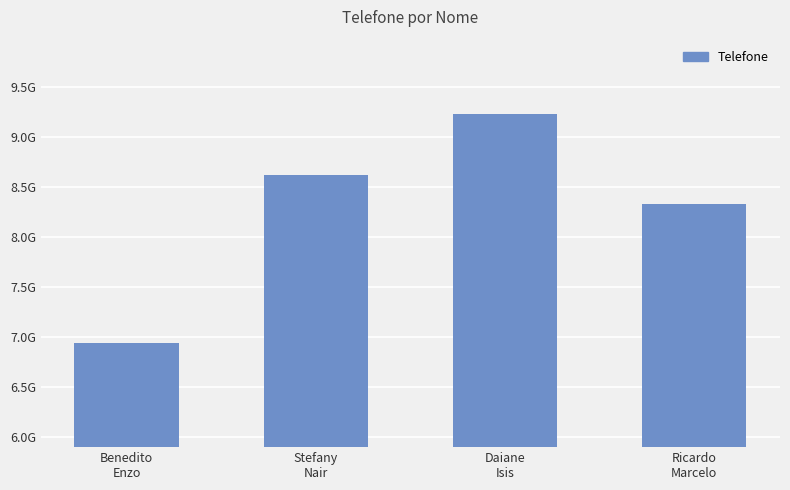

What is the maximum value shown in the chart?

9236144316